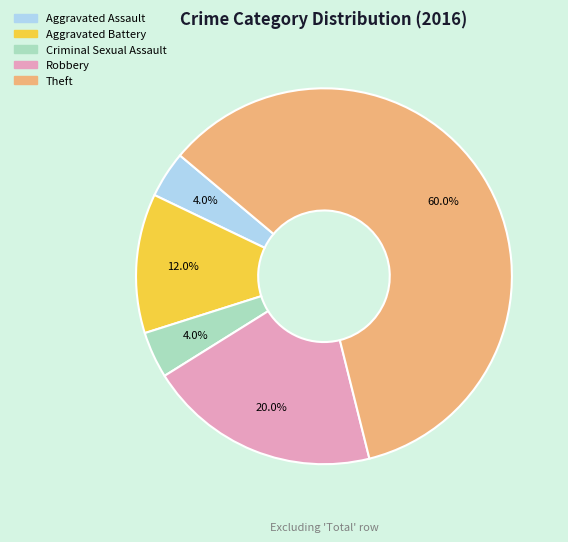

Count the number of slices in the pie.

5